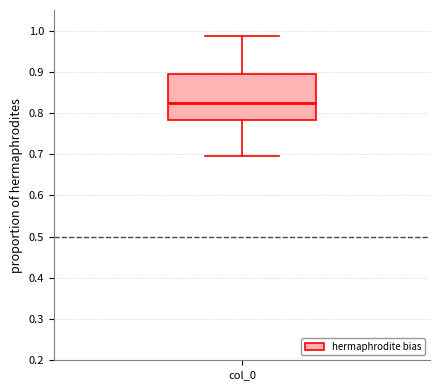

Where does the upper whisker of the box for col_0 end on the y-axis? The values are not printed on the chart, so give them approximately, as read against the axis.

0.99